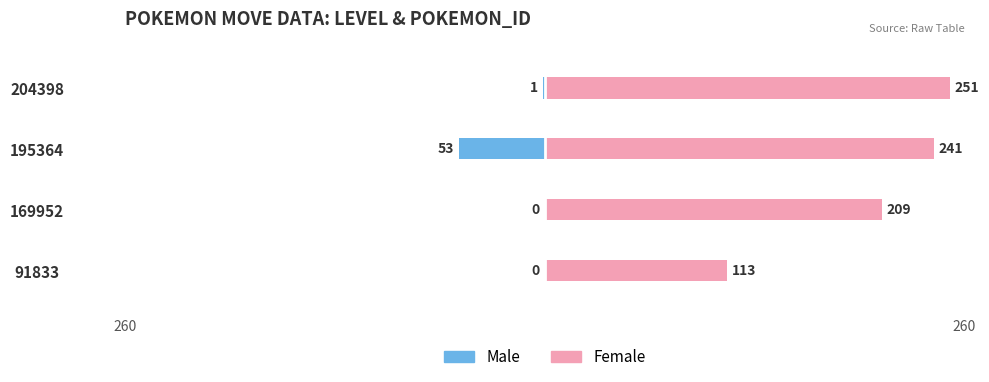

What is the spread (max minus min) of values at 204398?

252